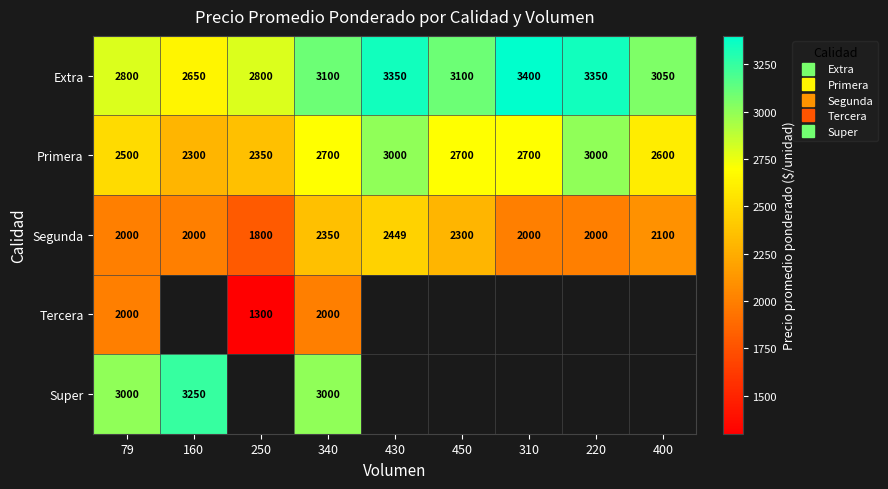

Where is Tercera nearest to the value 1650?

79